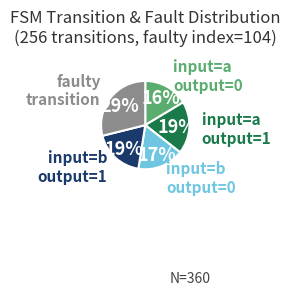

How many segments does this pie chart have?

5